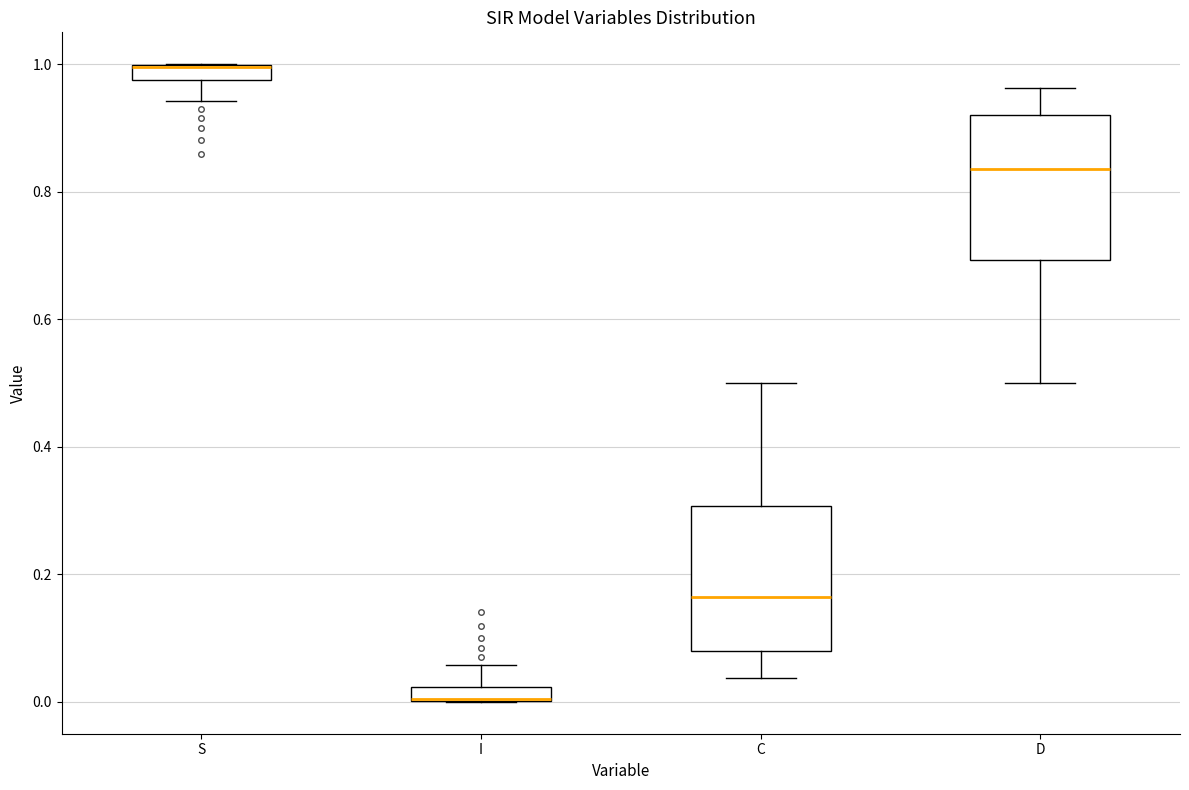

Where does the upper whisker of the box for C end on the y-axis? The values are not printed on the chart, so give them approximately, as read against the axis.

0.50